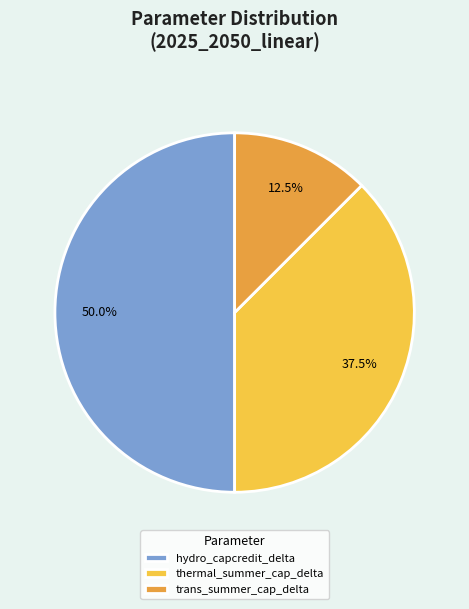

Which slice is the largest?

hydro_capcredit_delta